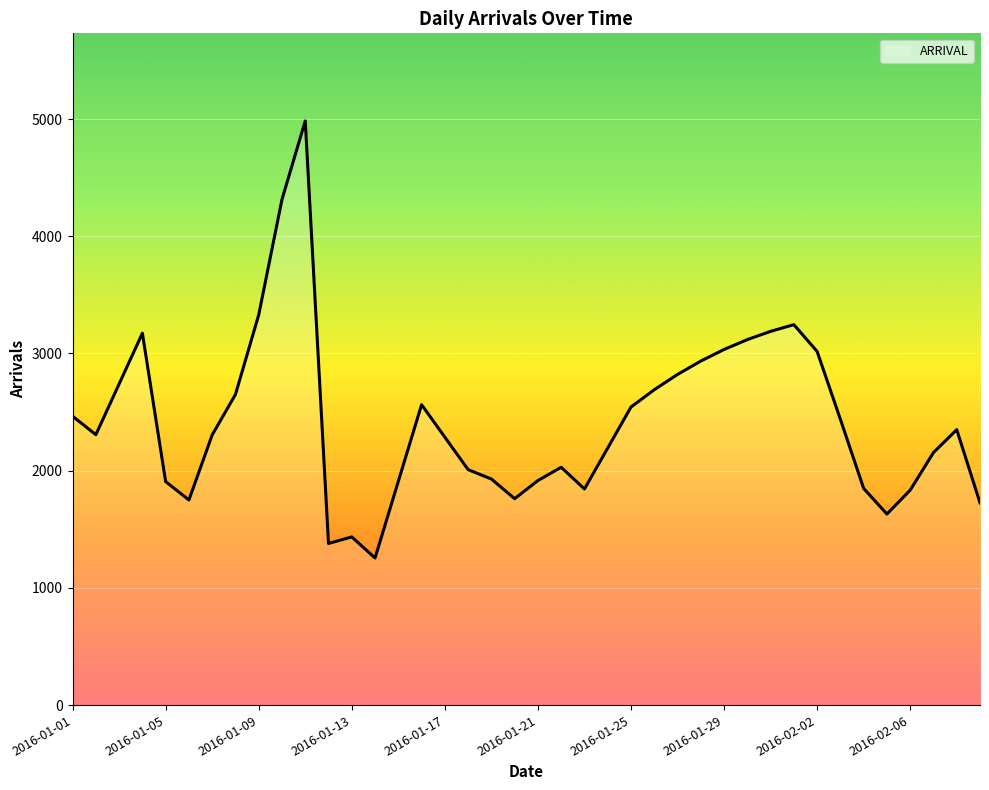

What is the smallest value displayed?

1255.0